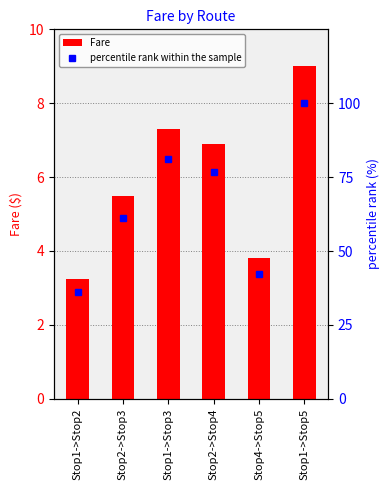

What is the sum of the Fare values at Stop2->Stop3 and Stop1->Stop2?

8.8